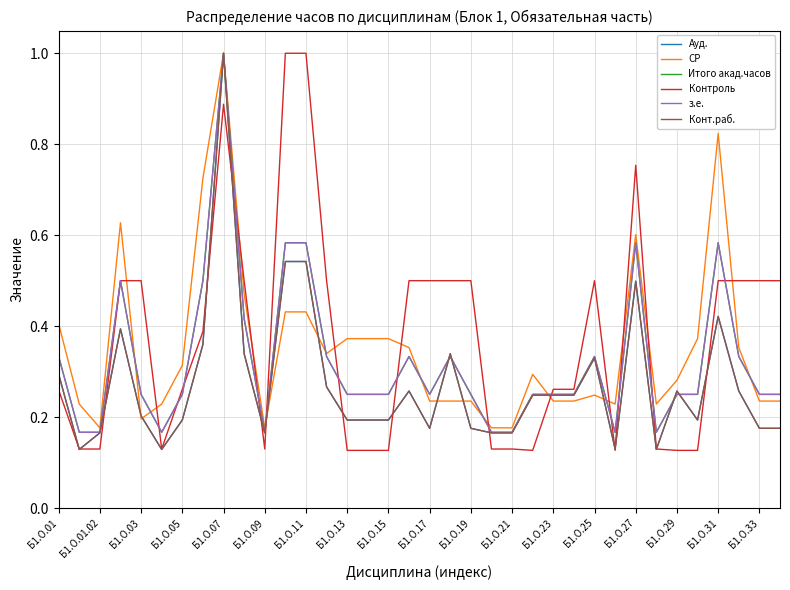

Count the СР values in the range 0 to 1.

36